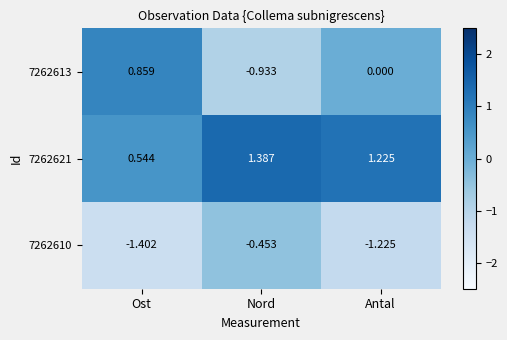

At which label is 7262610 closest to 0?

Nord